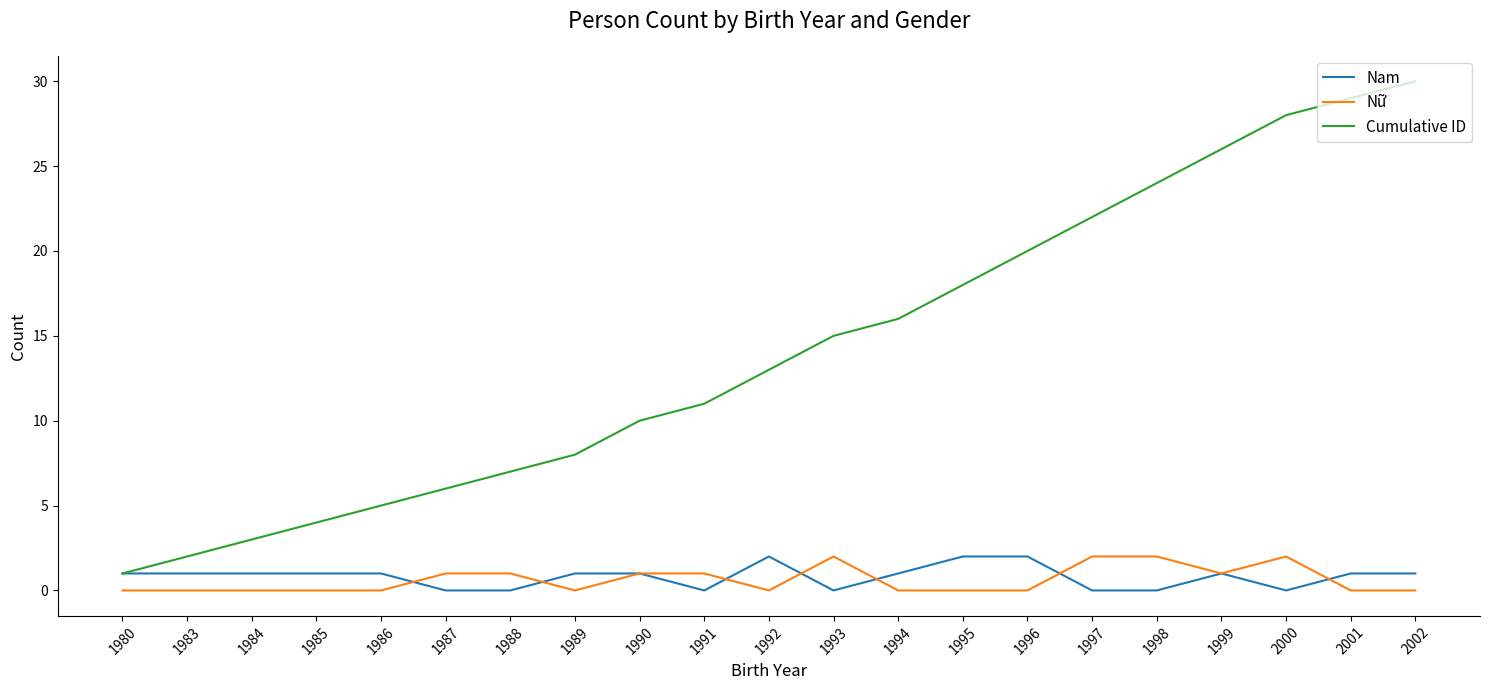

Which series has the largest range (max minus min)?

Cumulative ID